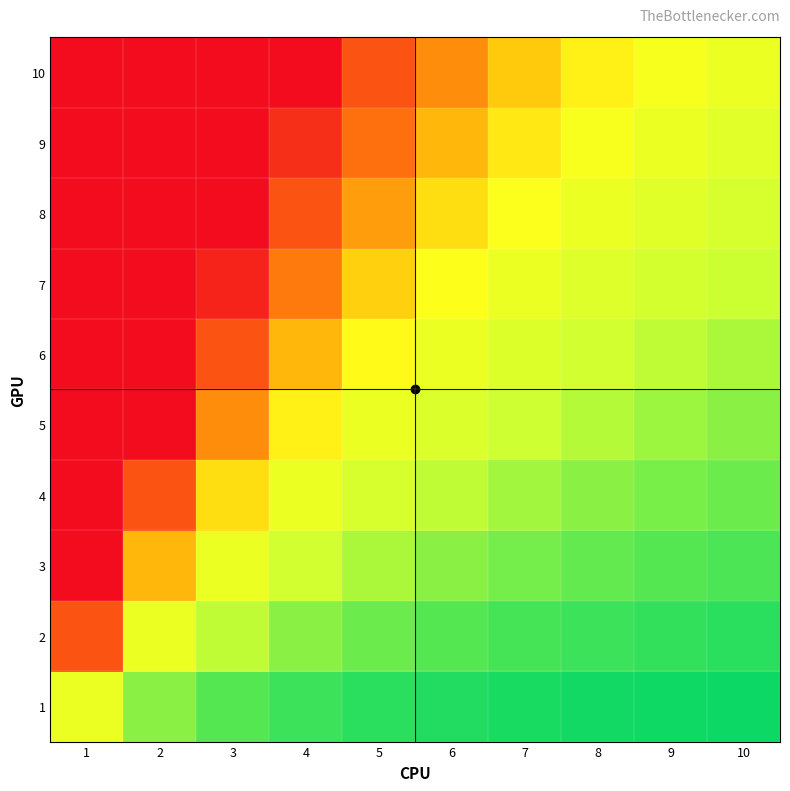

Reading right to left, transcribe all the data shown in this chart.

1: 10=0.1	9=0.1	8=0.1	7=0.1	6=0.2	5=0.2	4=0.2	3=0.3	2=0.5	1=1.0
2: 10=0.2	9=0.2	8=0.2	7=0.3	6=0.3	5=0.4	4=0.5	3=0.7	2=1.0	1=2.0
3: 10=0.3	9=0.3	8=0.4	7=0.4	6=0.5	5=0.6	4=0.7	3=1.0	2=1.5	1=3.0
4: 10=0.4	9=0.4	8=0.5	7=0.6	6=0.7	5=0.8	4=1.0	3=1.3	2=2.0	1=4.0
5: 10=0.5	9=0.6	8=0.6	7=0.7	6=0.8	5=1.0	4=1.2	3=1.7	2=2.5	1=5.0
6: 10=0.6	9=0.7	8=0.7	7=0.9	6=1.0	5=1.2	4=1.5	3=2.0	2=3.0	1=6.0
7: 10=0.7	9=0.8	8=0.9	7=1.0	6=1.2	5=1.4	4=1.7	3=2.3	2=3.5	1=7.0
8: 10=0.8	9=0.9	8=1.0	7=1.1	6=1.3	5=1.6	4=2.0	3=2.7	2=4.0	1=8.0
9: 10=0.9	9=1.0	8=1.1	7=1.3	6=1.5	5=1.8	4=2.2	3=3.0	2=4.5	1=9.0
10: 10=1.0	9=1.1	8=1.2	7=1.4	6=1.7	5=2.0	4=2.5	3=3.3	2=5.0	1=10.0